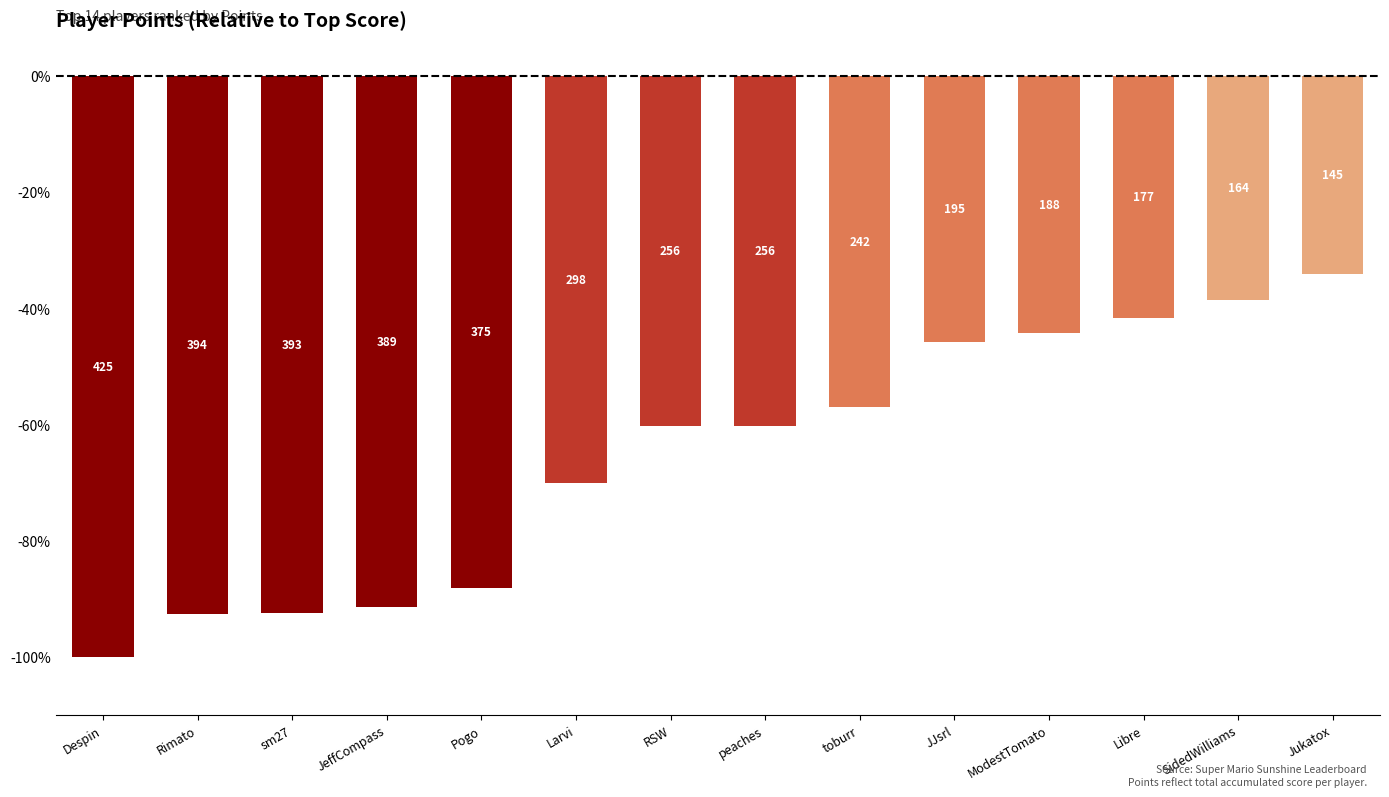

What is the greatest value displayed?

-34.1